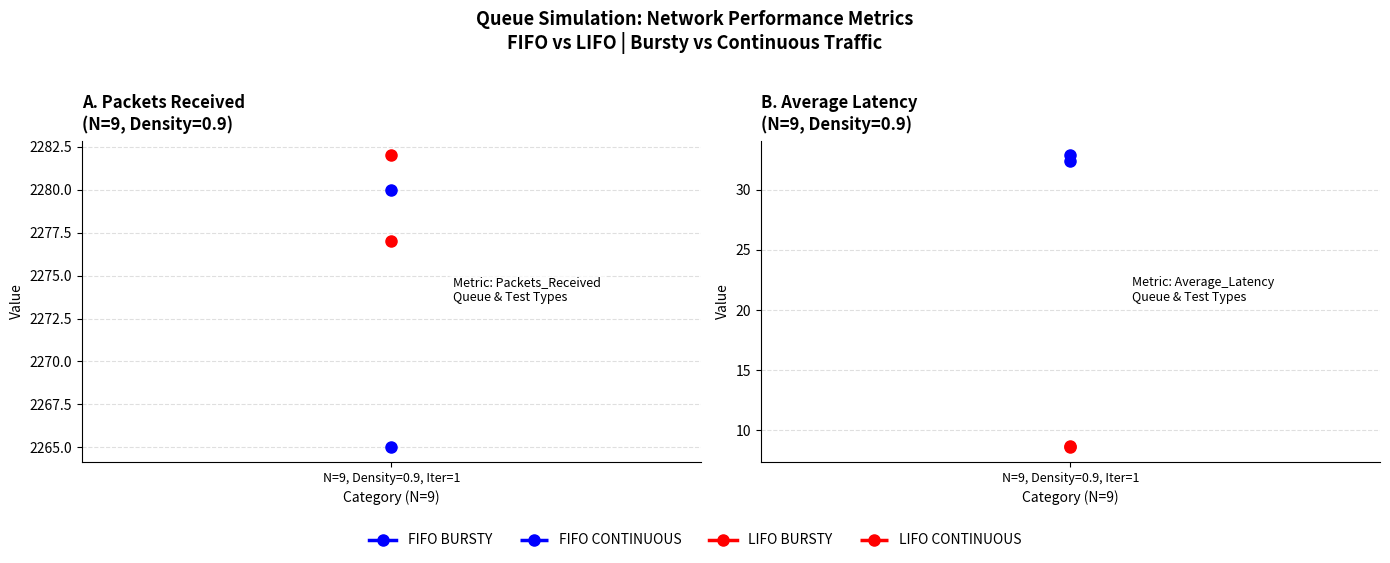

The value of LIFO BURSTY at Average_Latency is 8.7. True or false?

True